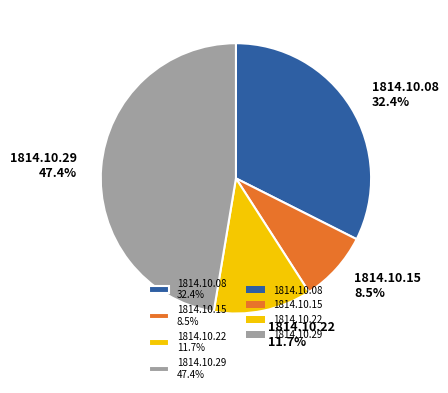

What is the smallest slice in the pie chart?

1814.10.15 8.5%